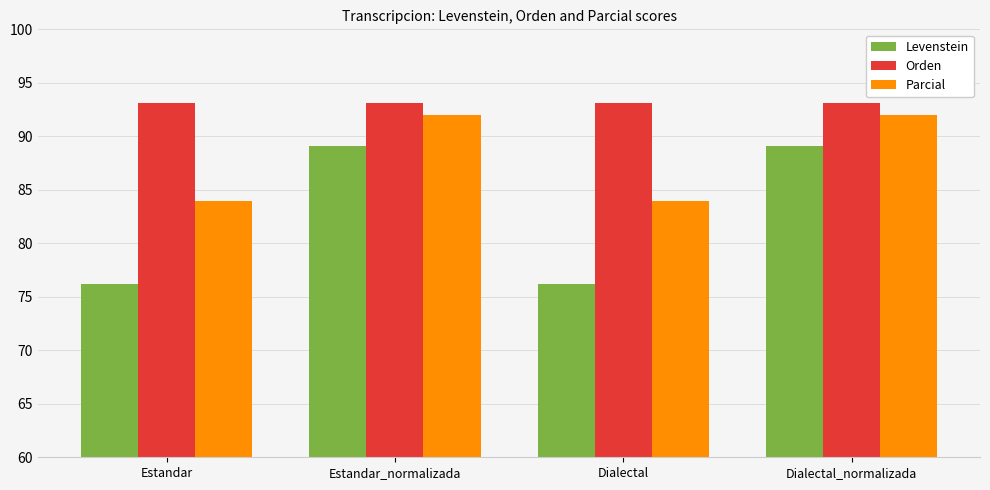

Read the Orden value at Estandar_normalizada.

93.1